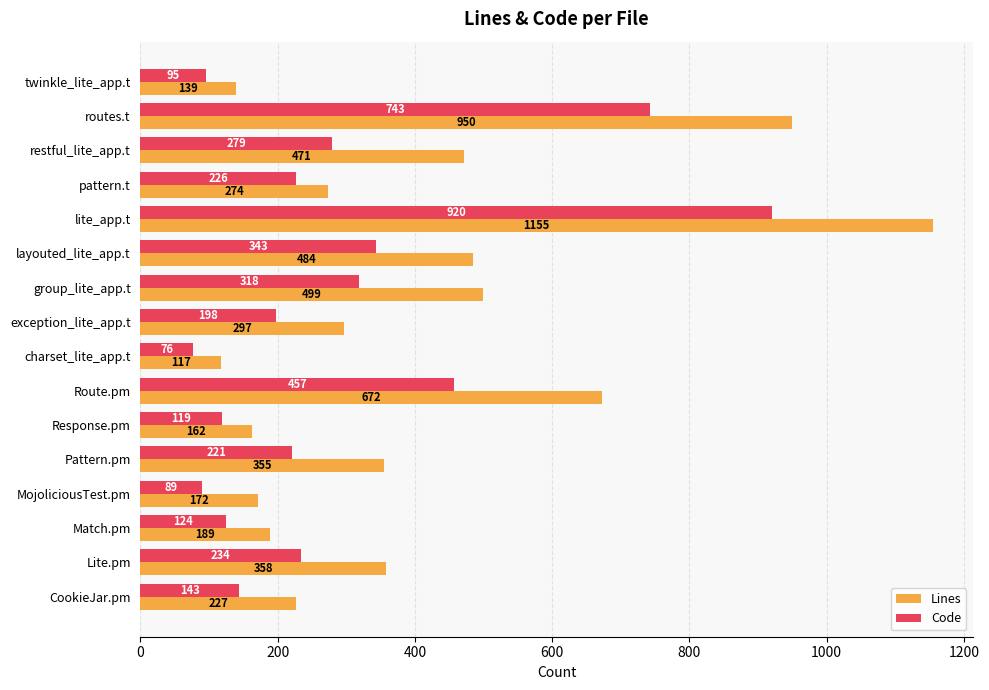

What is the total value across all series at charset_lite_app.t?

193